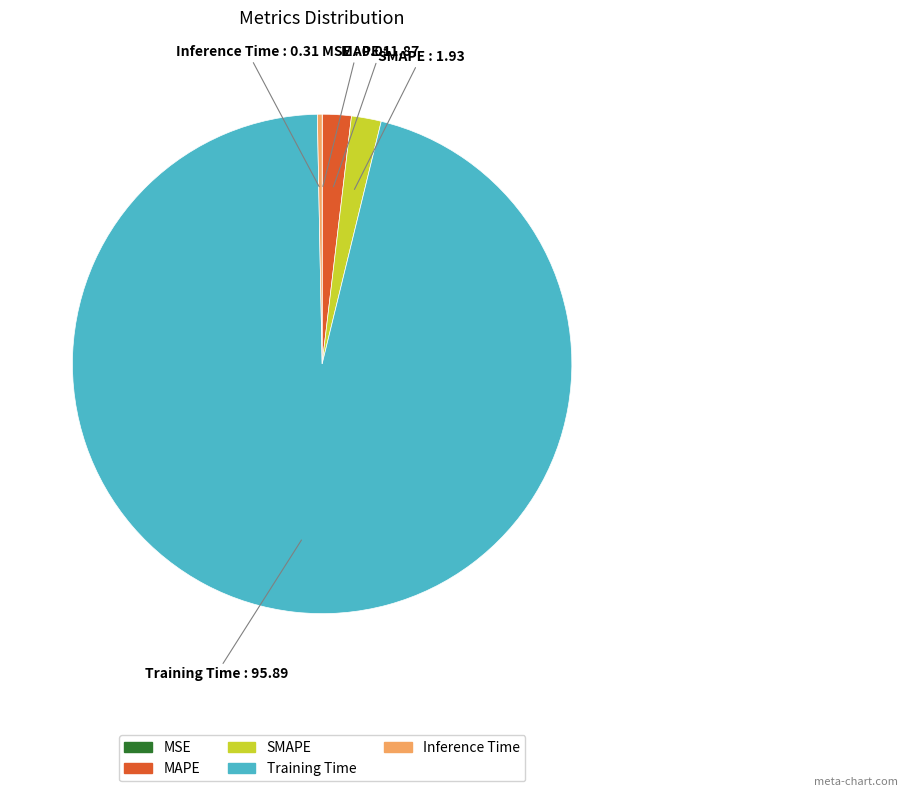

Do Inference Time and SMAPE together represent more than half of the pie?

No